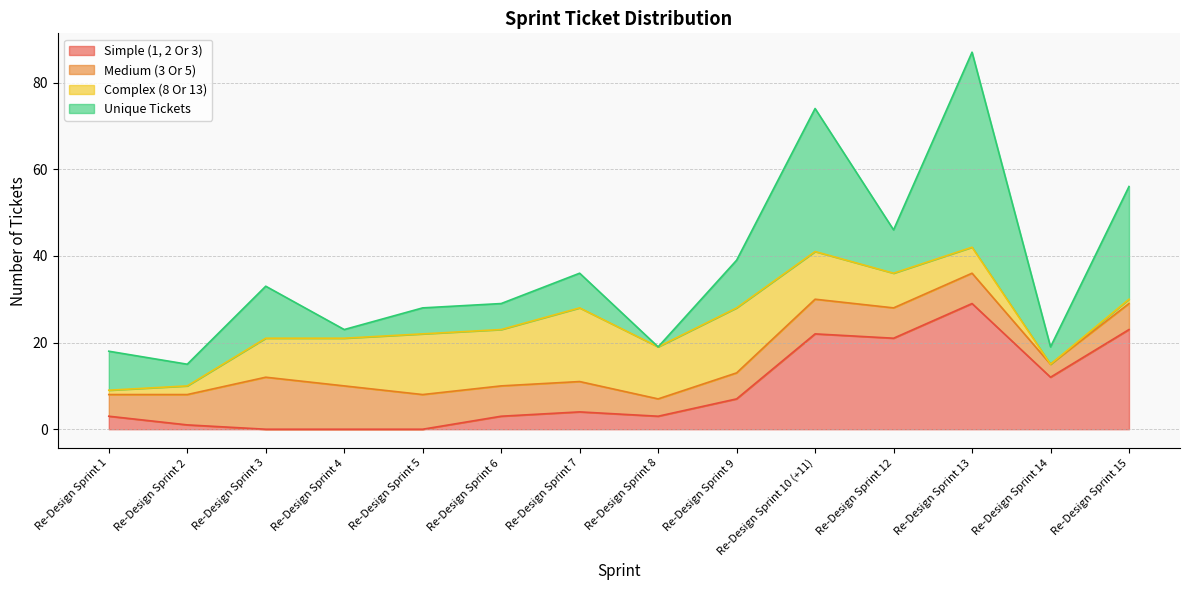

True or false: Simple (1, 2 Or 3) has a value of 3 at Re-Design Sprint 1.

True